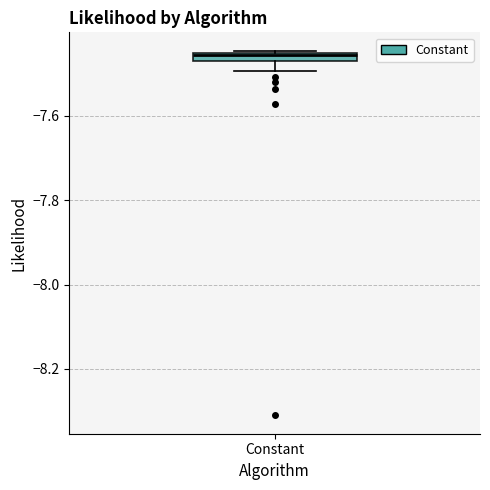

Where is the upper edge of the box for Constant on the y-axis? The values are not printed on the chart, so give them approximately, as read against the axis.

-7.46